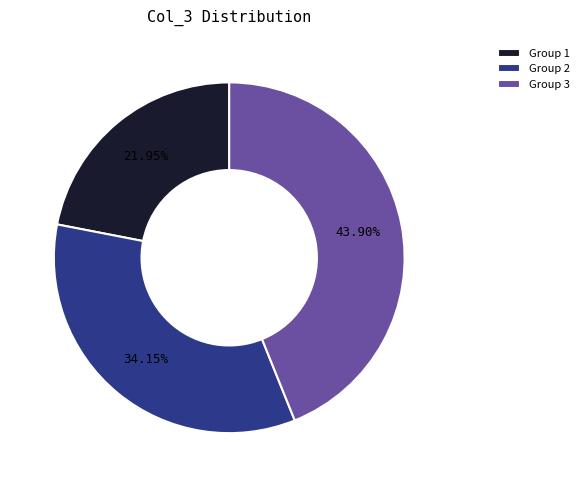

Is the sum of Group 2 and Group 3 greater than half?

Yes